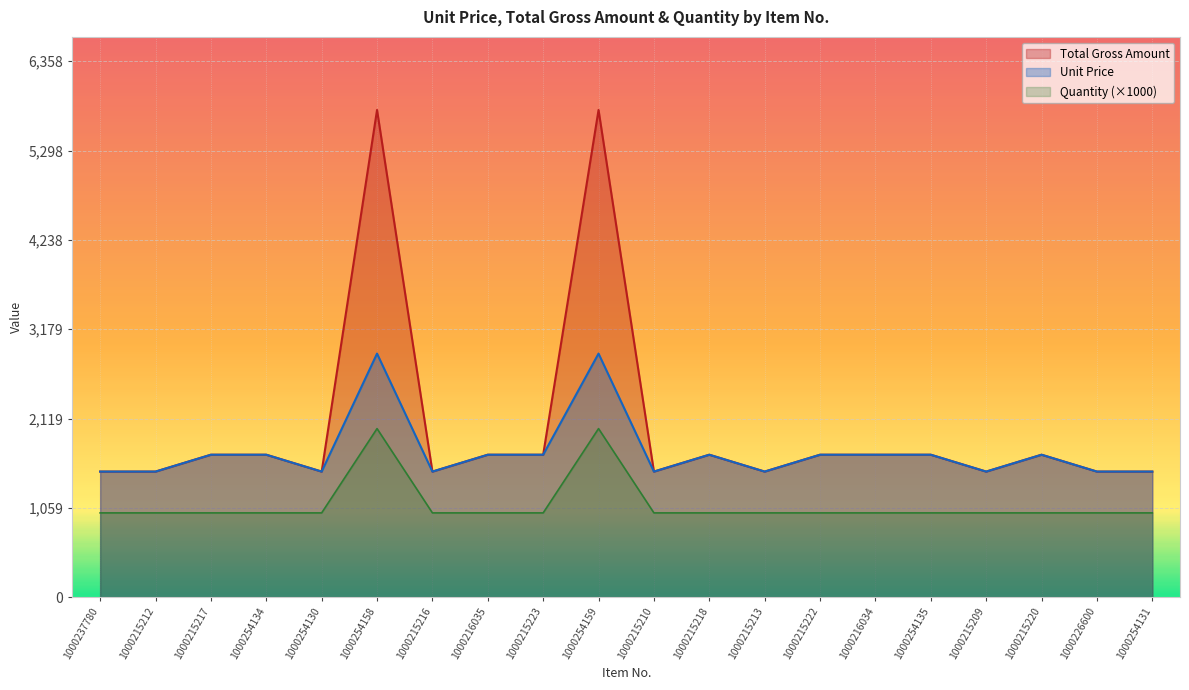

In Unit Price, how many points are higher than both neighbors (excluding endpoints)?

4